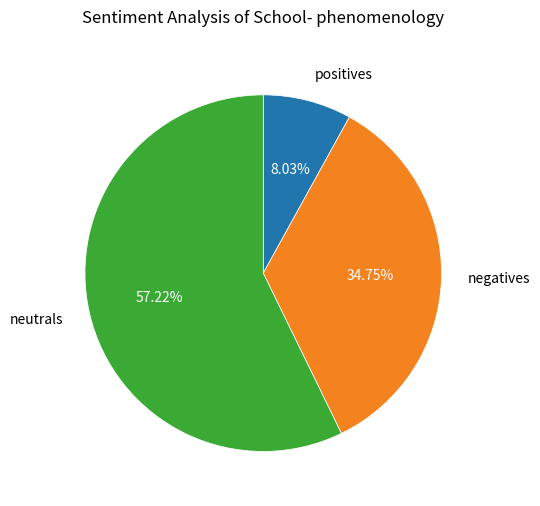

How many segments does this pie chart have?

3